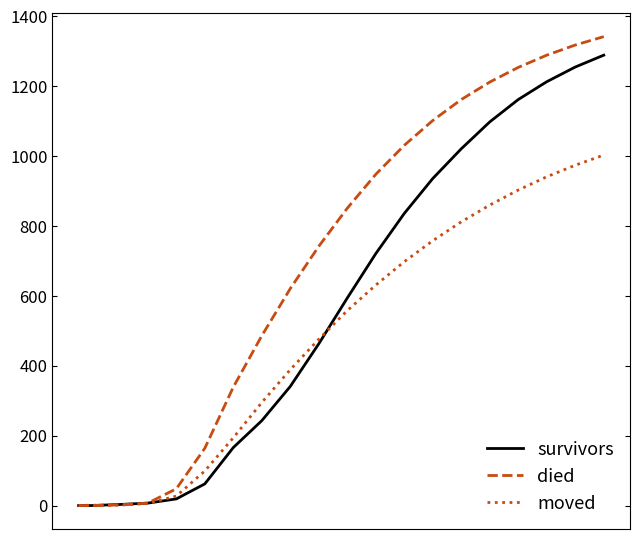

Which series has the largest total across all categories?

died